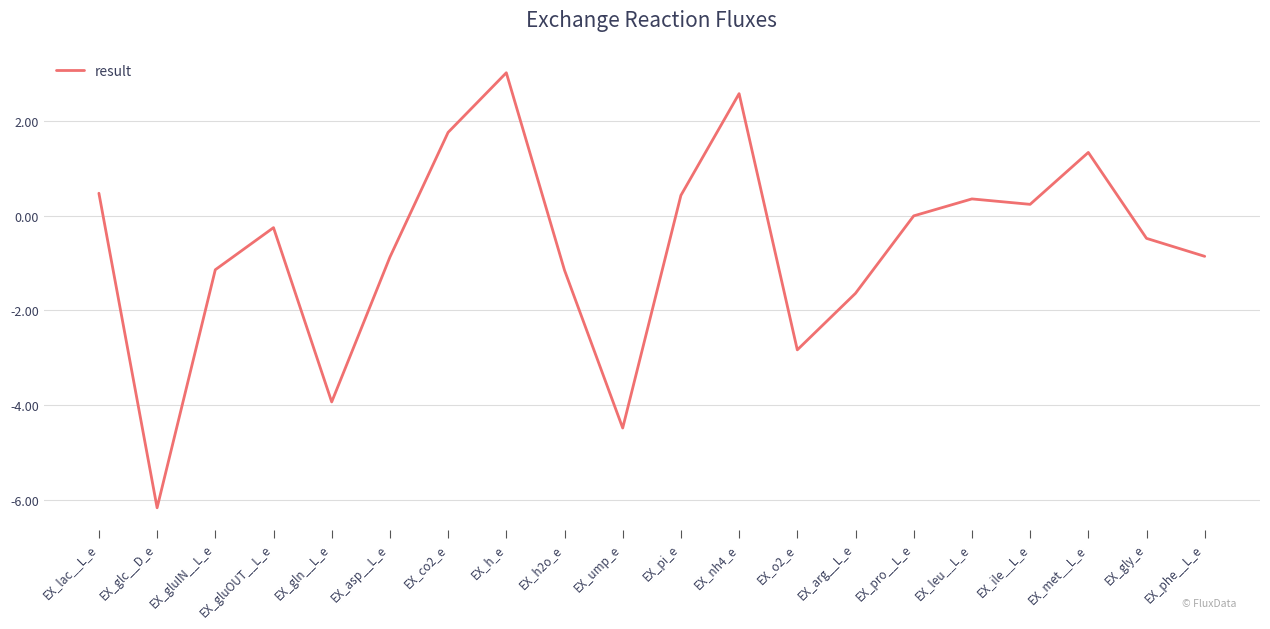

How many series are shown in this chart?

1